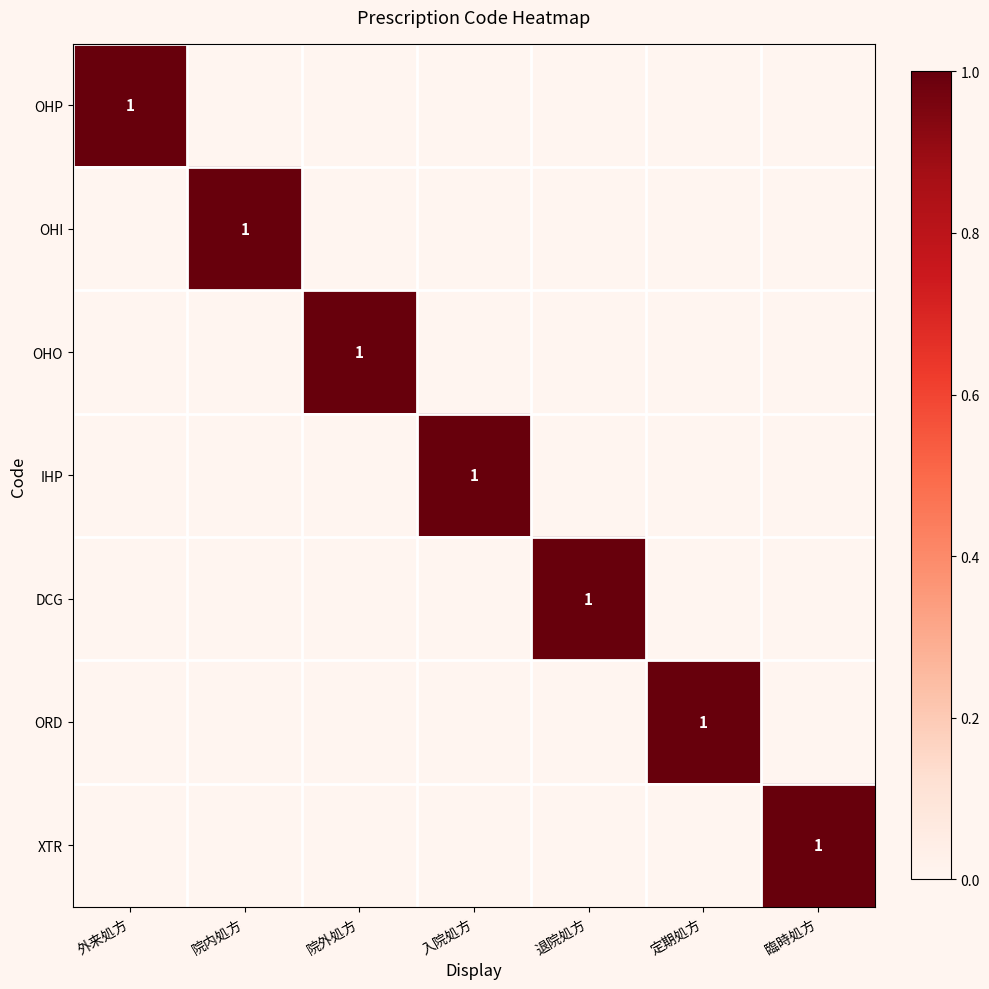

The value of IHP at 入院処方 is 0. True or false?

False